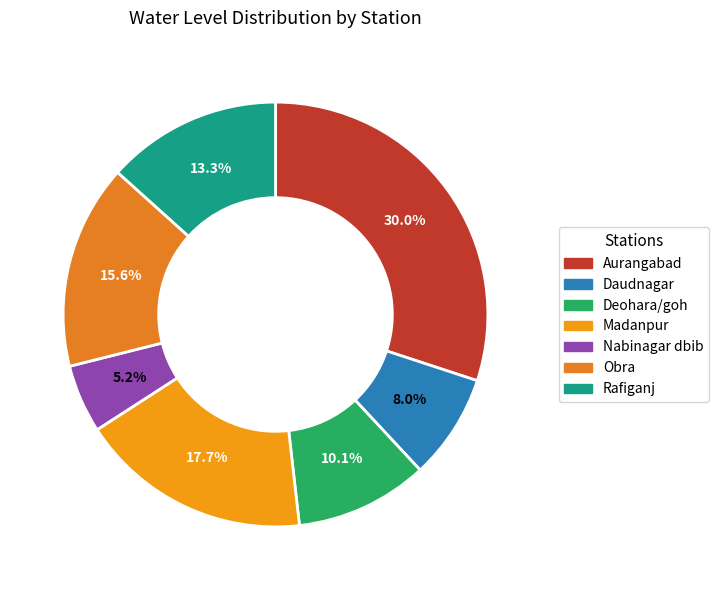

How much of the chart is everything except Madanpur?

82.3%